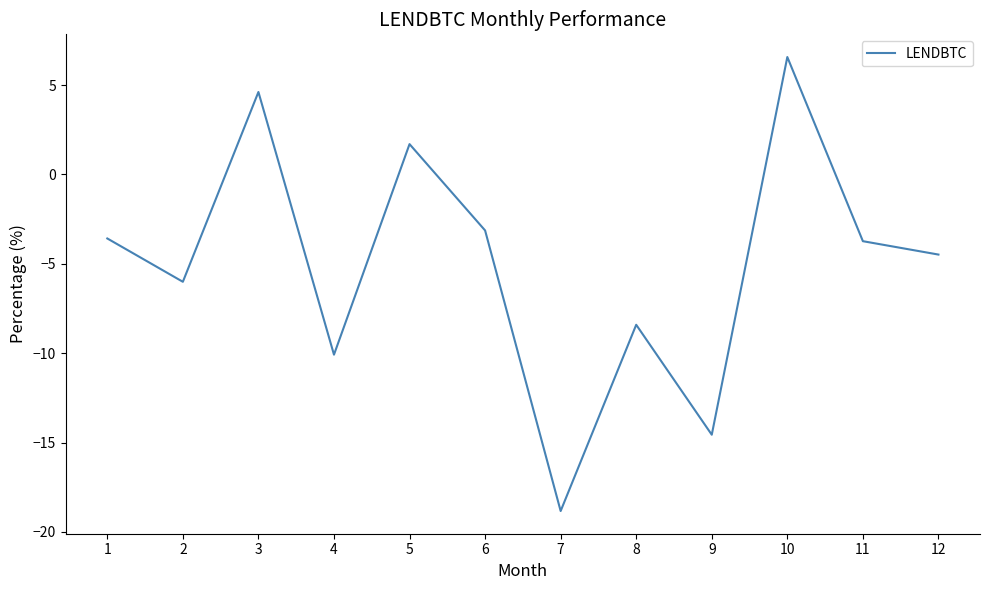

What is the difference between the values at 11 and 12?

0.7